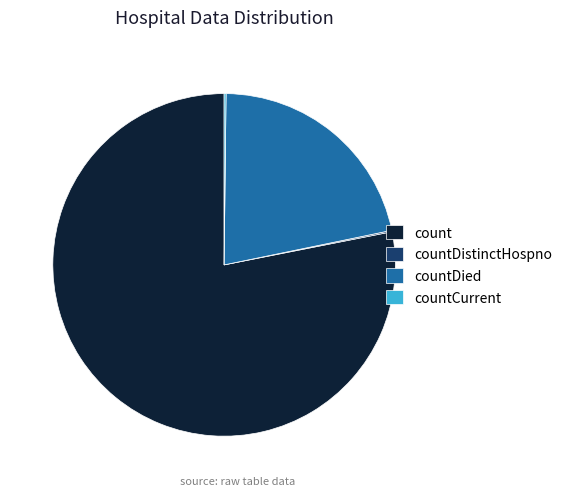

The countDied slice represents 14% of the pie. True or false?

False